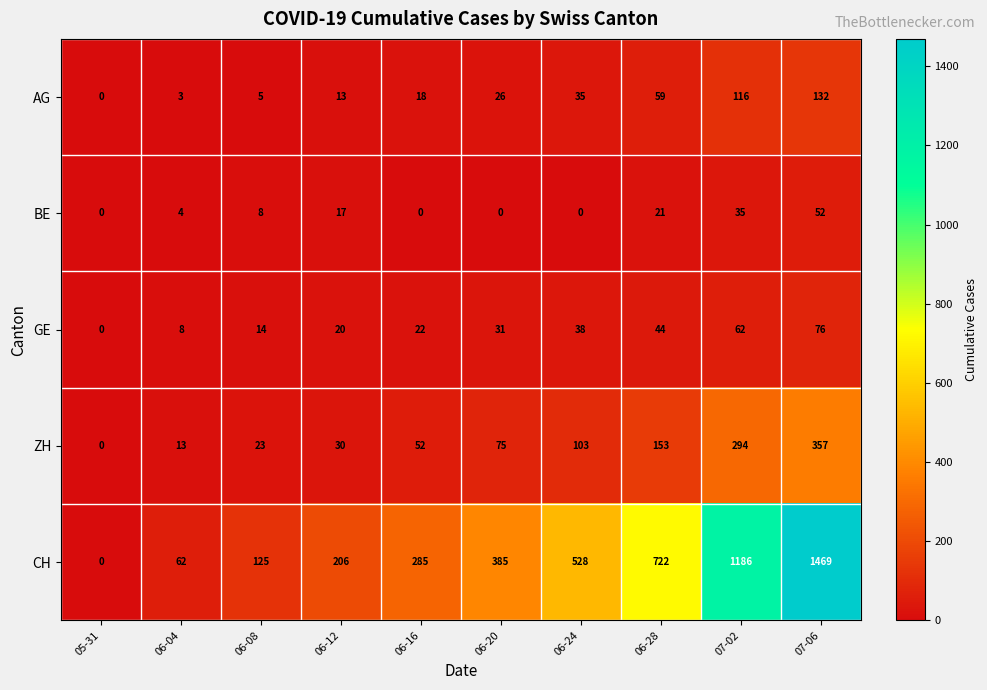

Which series has the largest total across all categories?

CH